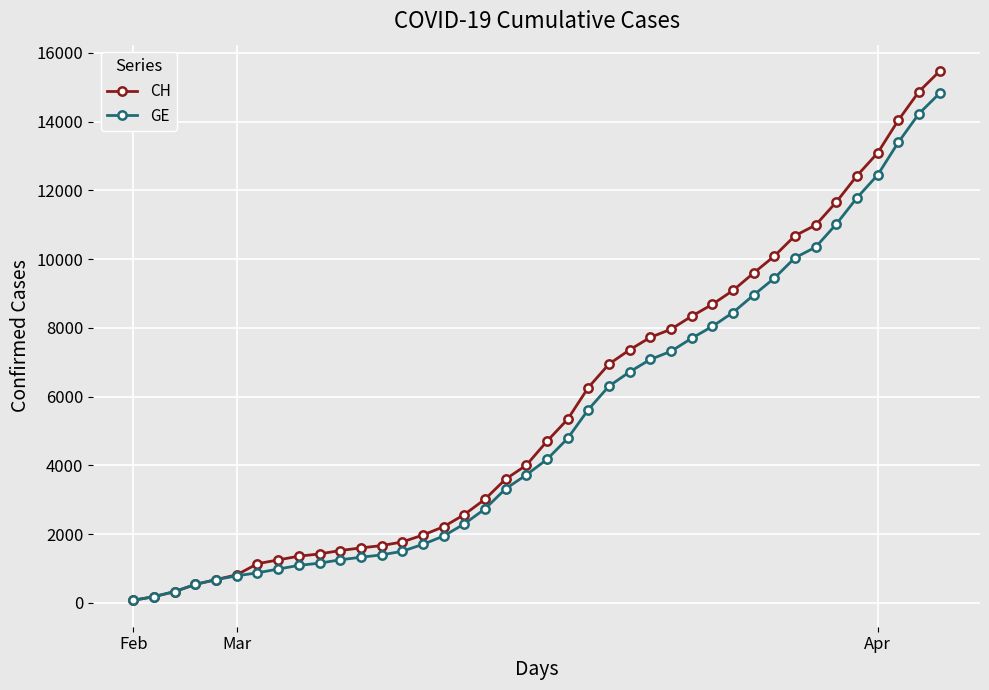

What is the greatest value displayed?

15470